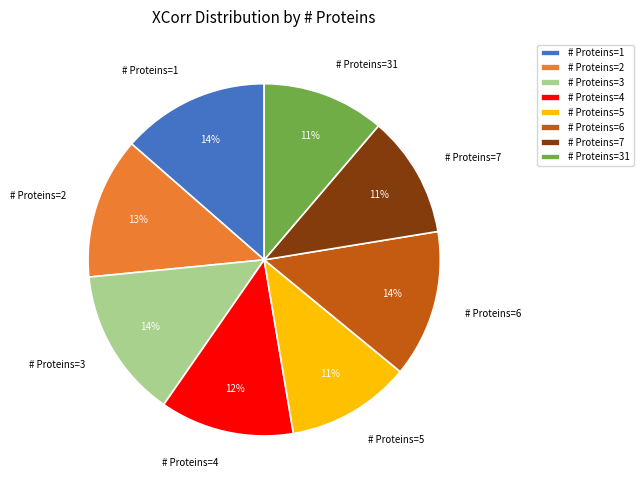

Is the sum of # Proteins=2 and # Proteins=7 greater than half?

No